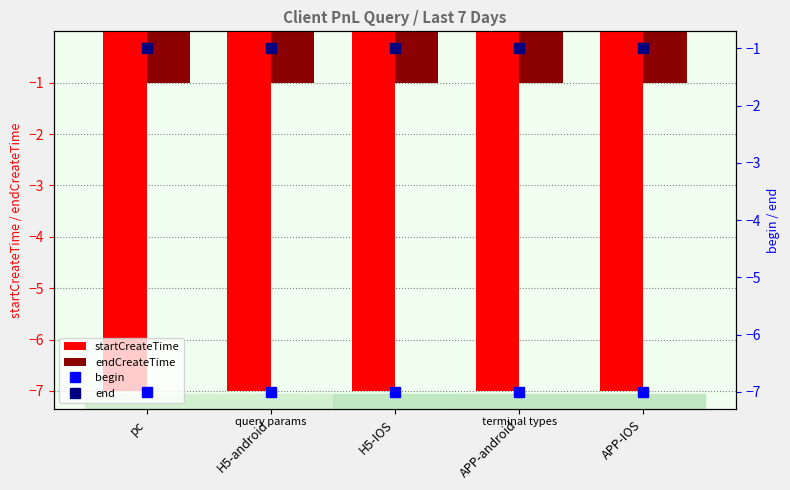

At which label does startCreateTime reach its minimum?

pc